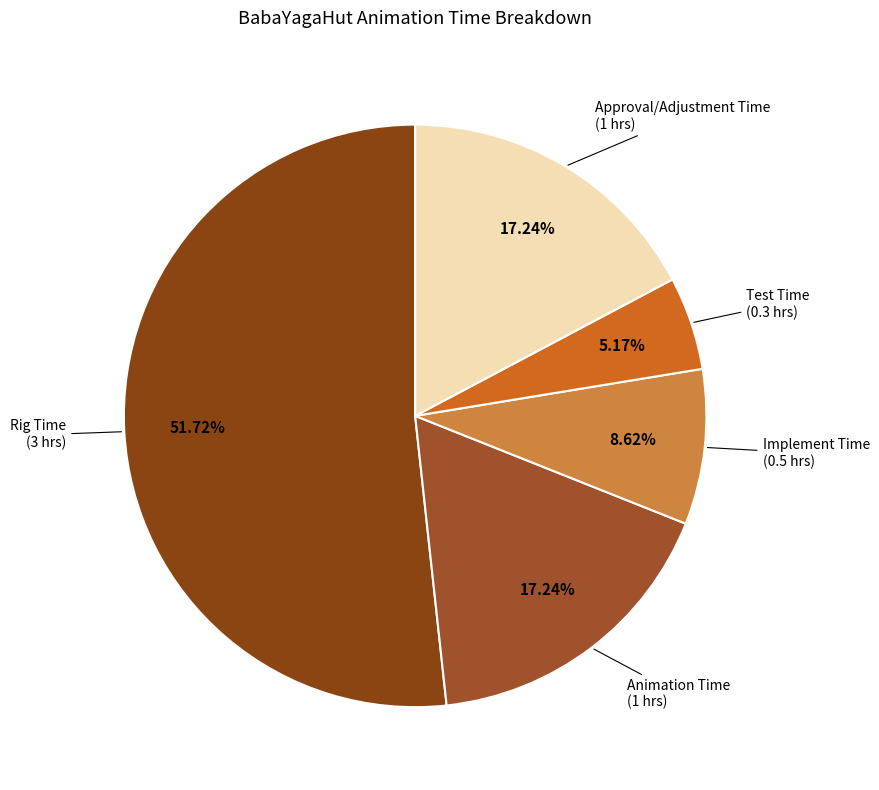

Count the number of slices in the pie.

5